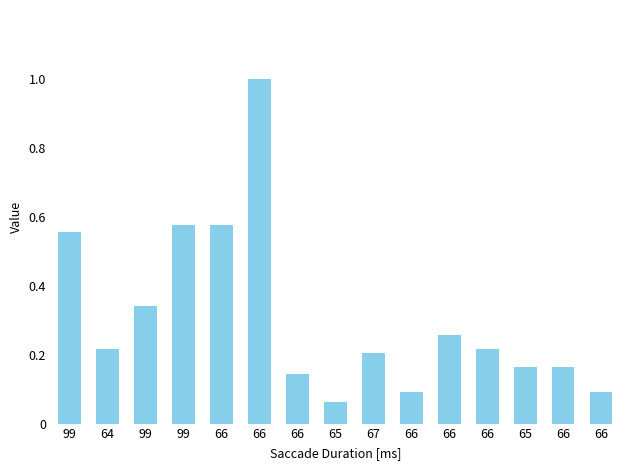

What is the minimum value shown in the chart?

0.1